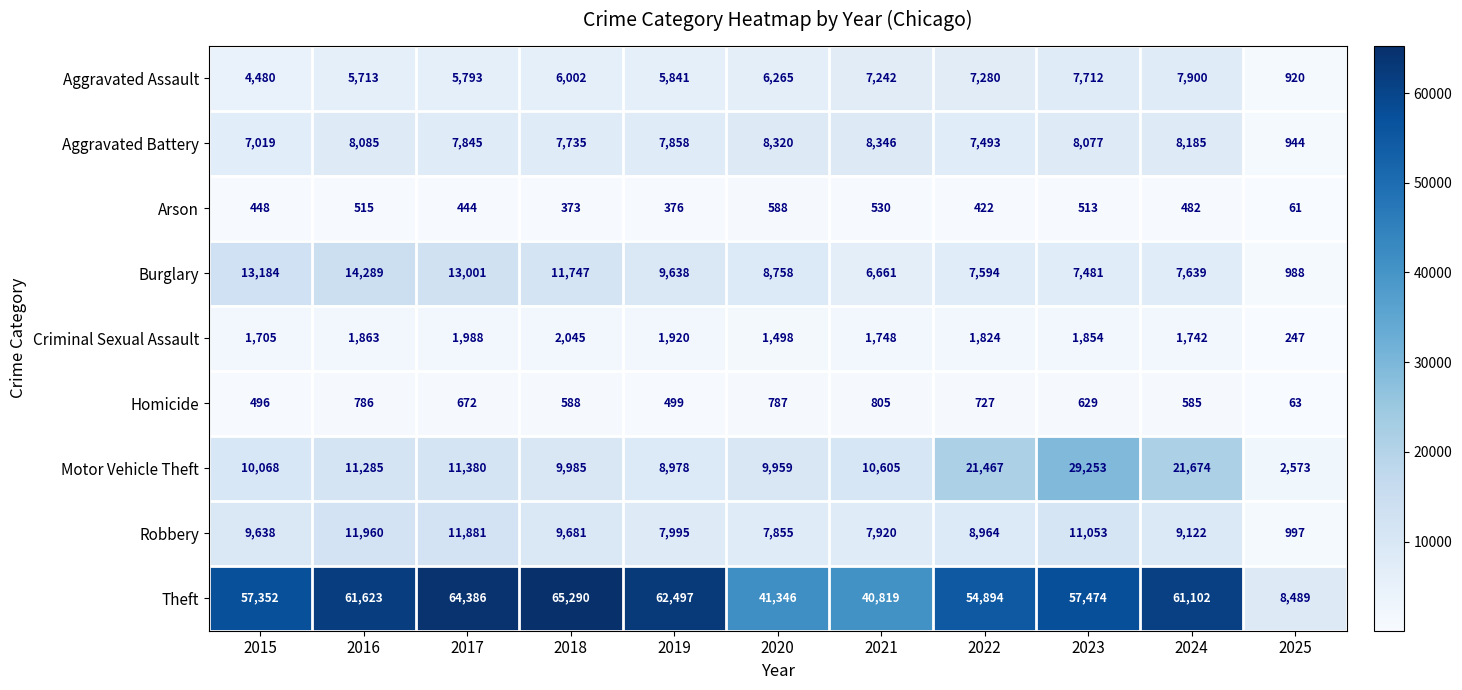

Rank the series by their maximum value, from highest to lowest.

Theft, Motor Vehicle Theft, Burglary, Robbery, Aggravated Battery, Aggravated Assault, Criminal Sexual Assault, Homicide, Arson